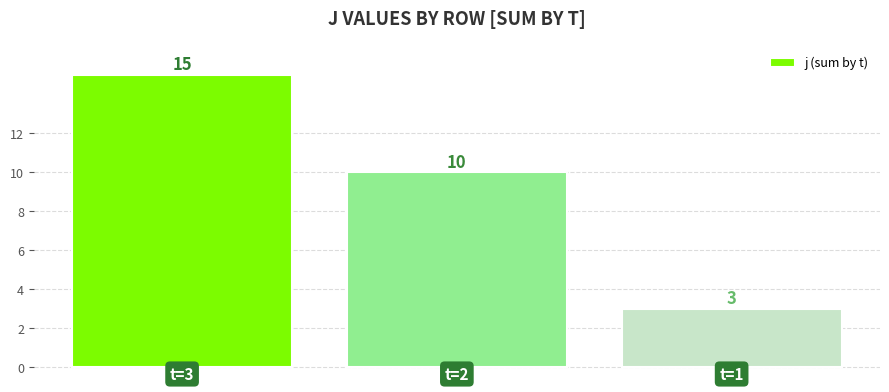

What is the difference between the maximum and minimum values?

12